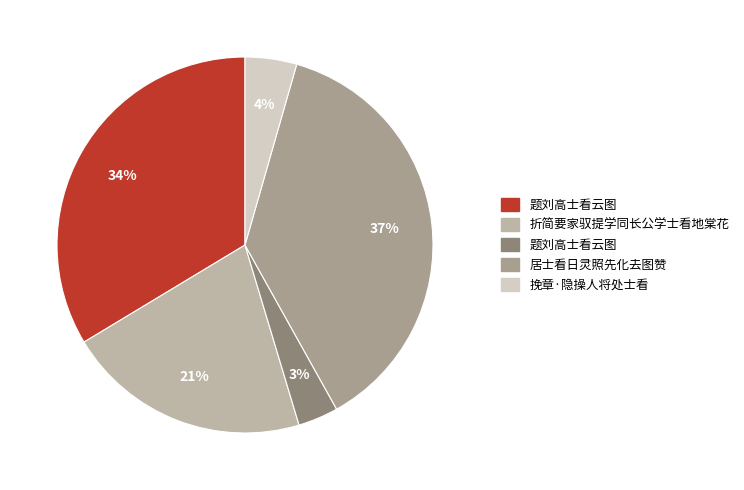

To the nearest percent, what is the difference between the largest and smallest slice percentages?

34%